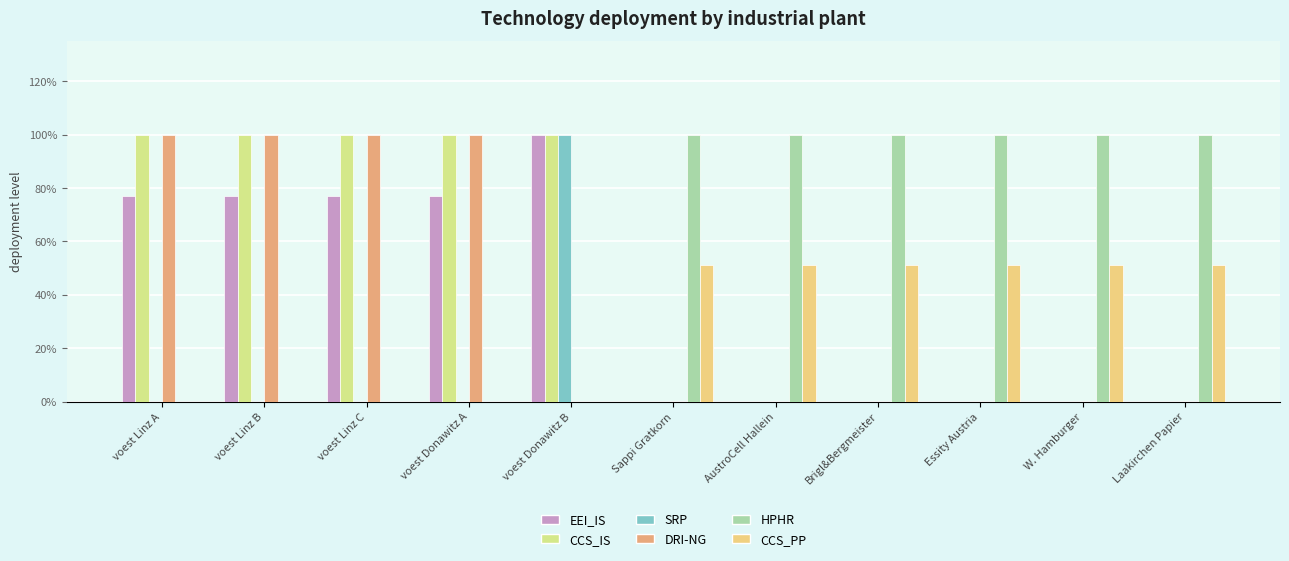

What is the label of the 2nd bar from the right?

W. Hamburger